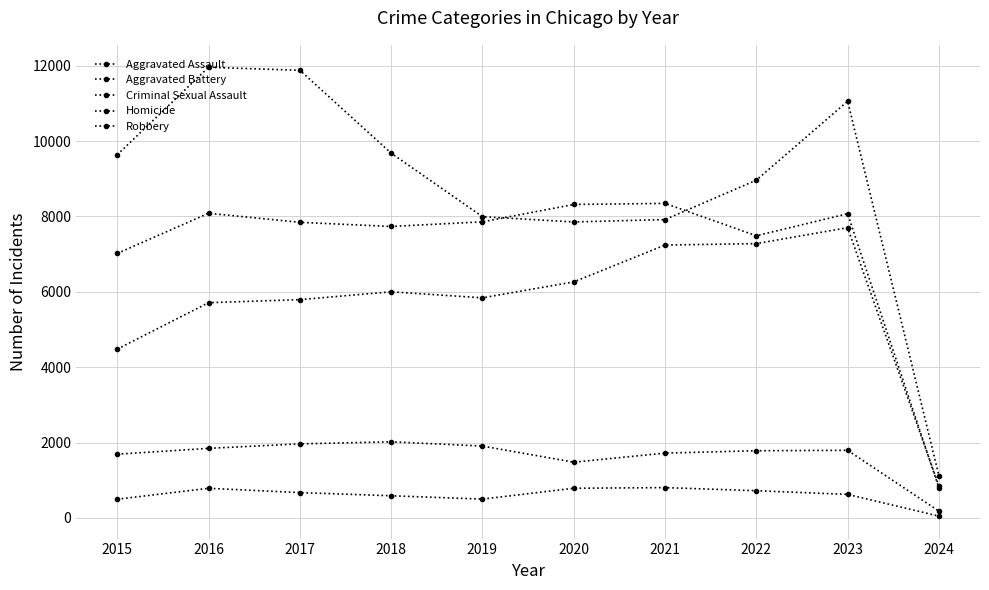

How many lines are shown in the chart?

5